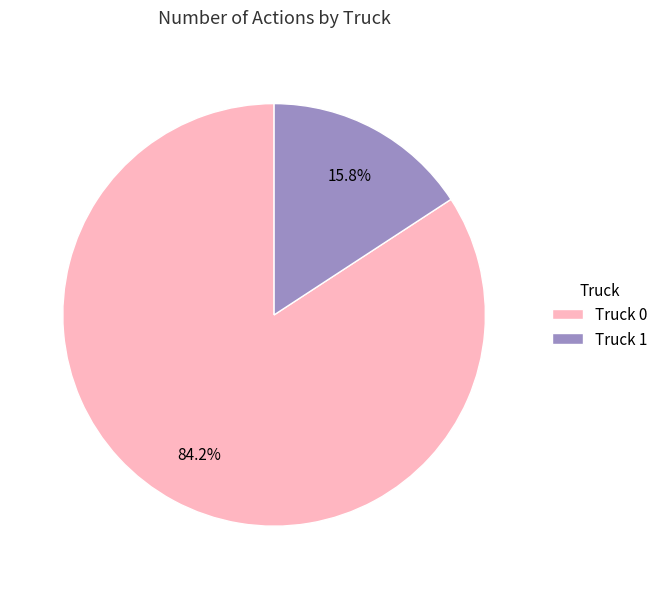

To the nearest percent, what is the combined percentage of Truck 0 and Truck 1?

100%